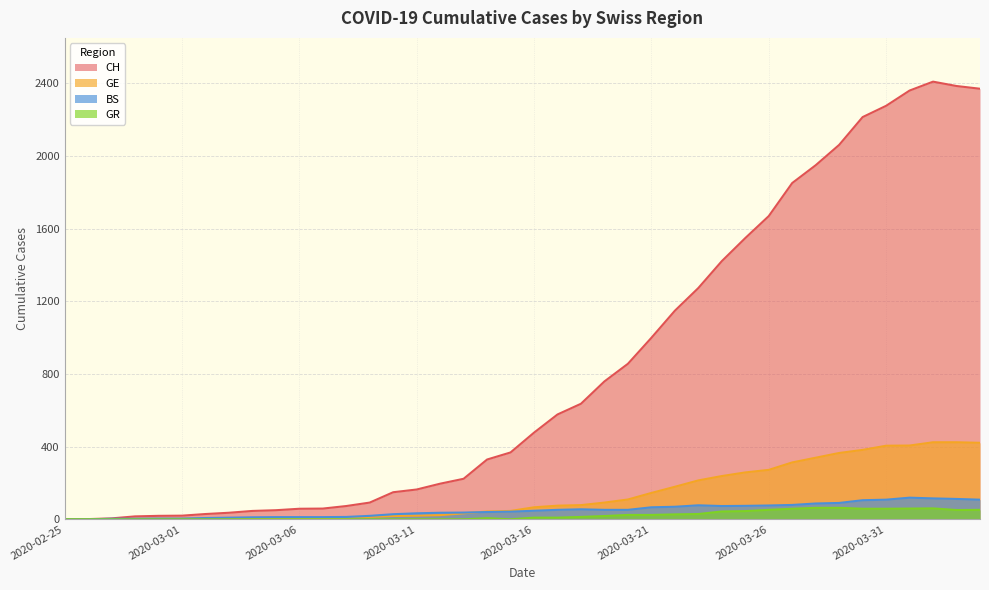

True or false: GR has more than 0 points higher than both neighbors.

True